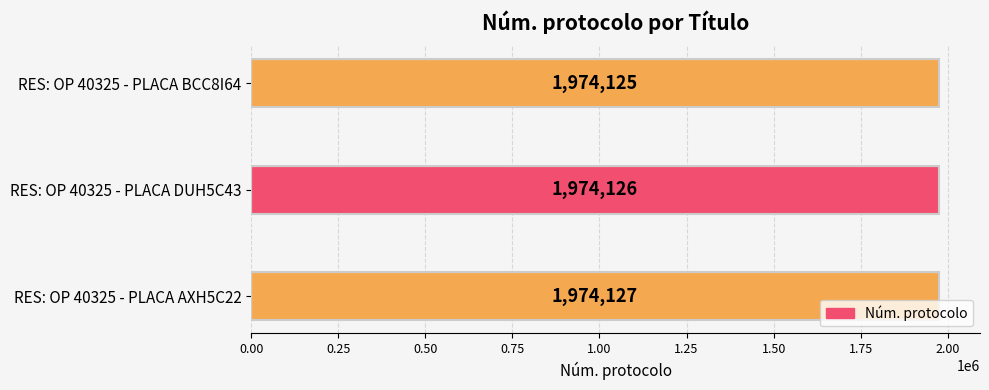

Which has a higher value, RES: OP 40325 - PLACA BCC8I64 or RES: OP 40325 - PLACA AXH5C22?

RES: OP 40325 - PLACA AXH5C22